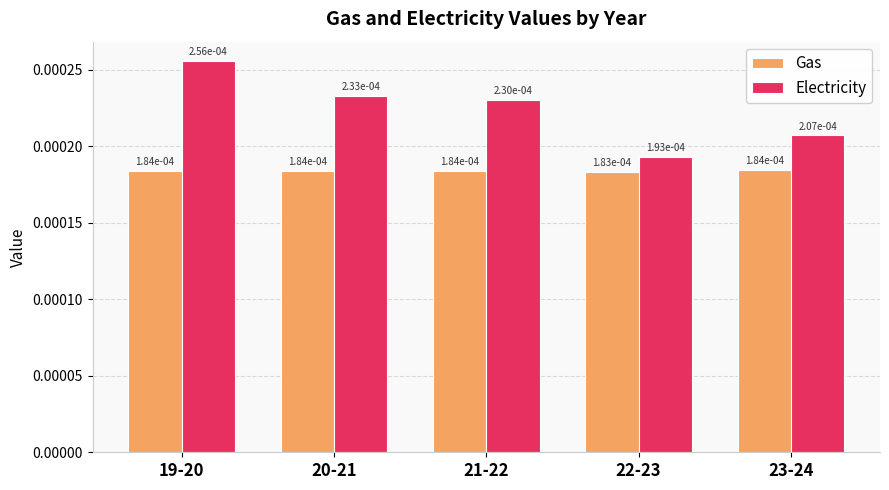

Count the Electricity values in the range 0 to 1.

5